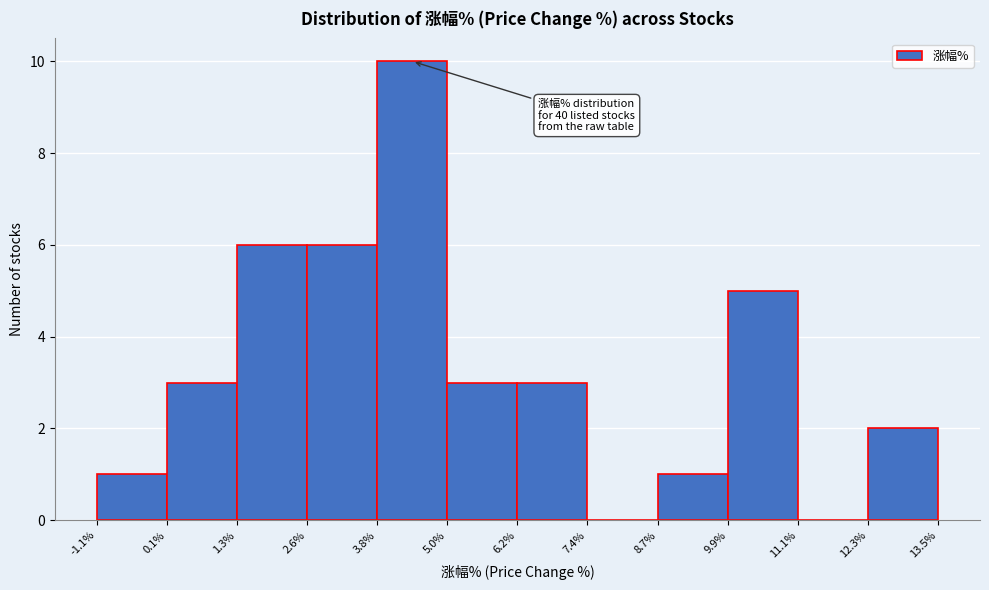

Which range on the x-axis has the tallest bar?

3.8% to 5.0%